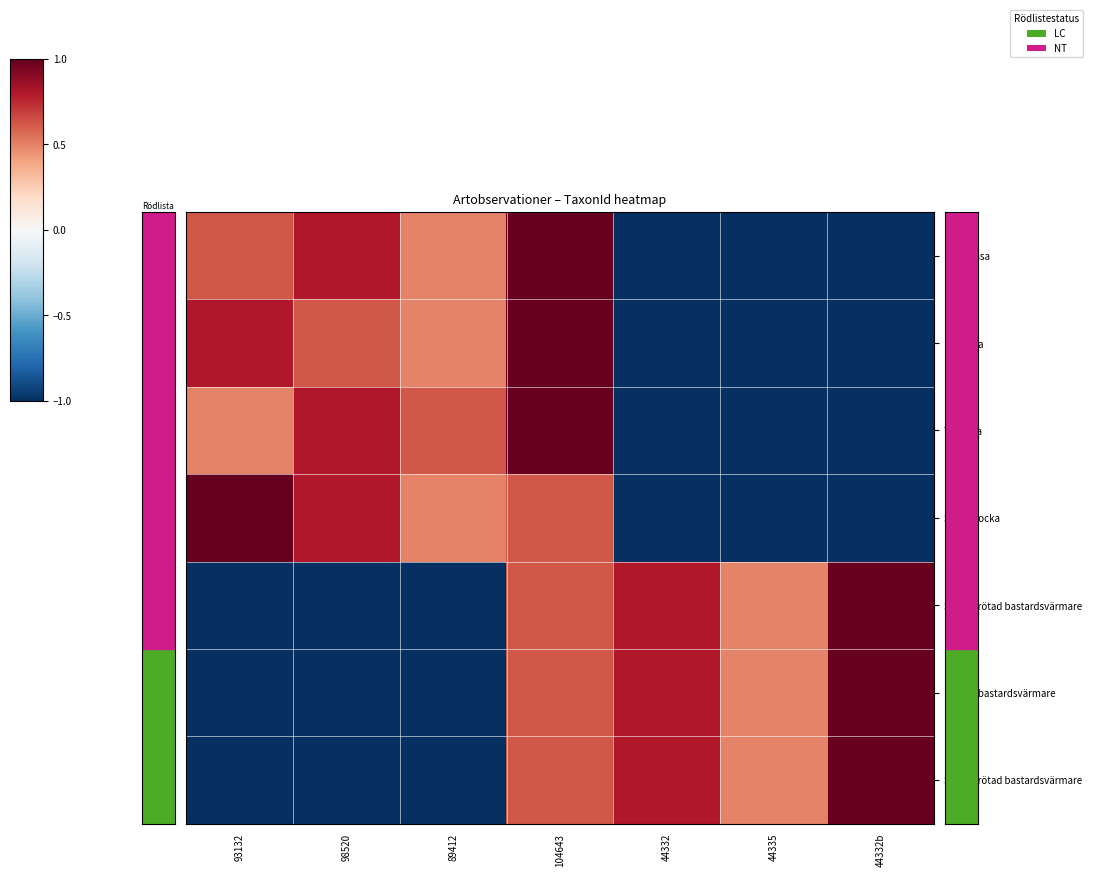

Which has a higher value, 89412 or 104643?

104643